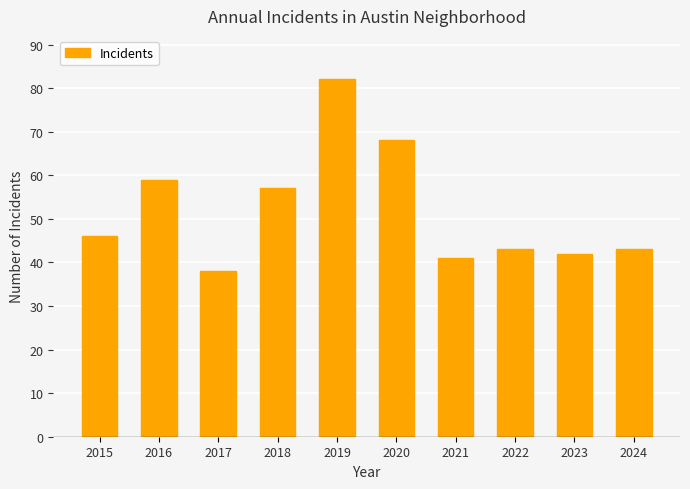

Between 2016 and 2024, which is larger?

2016